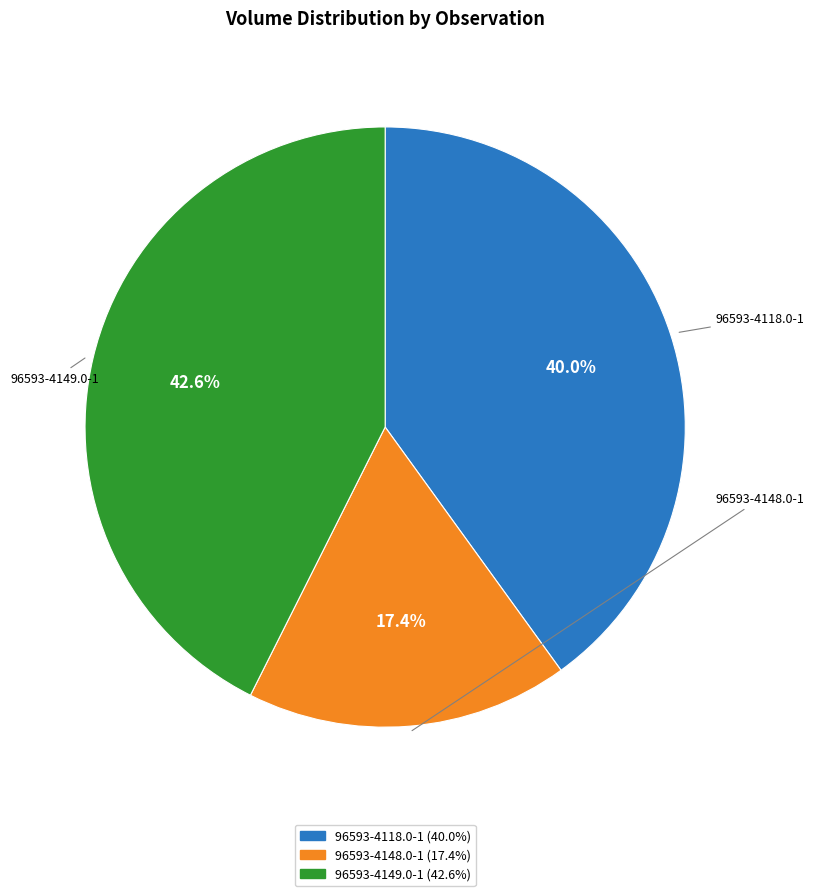

To the nearest percent, what is the average slice percentage?

33%